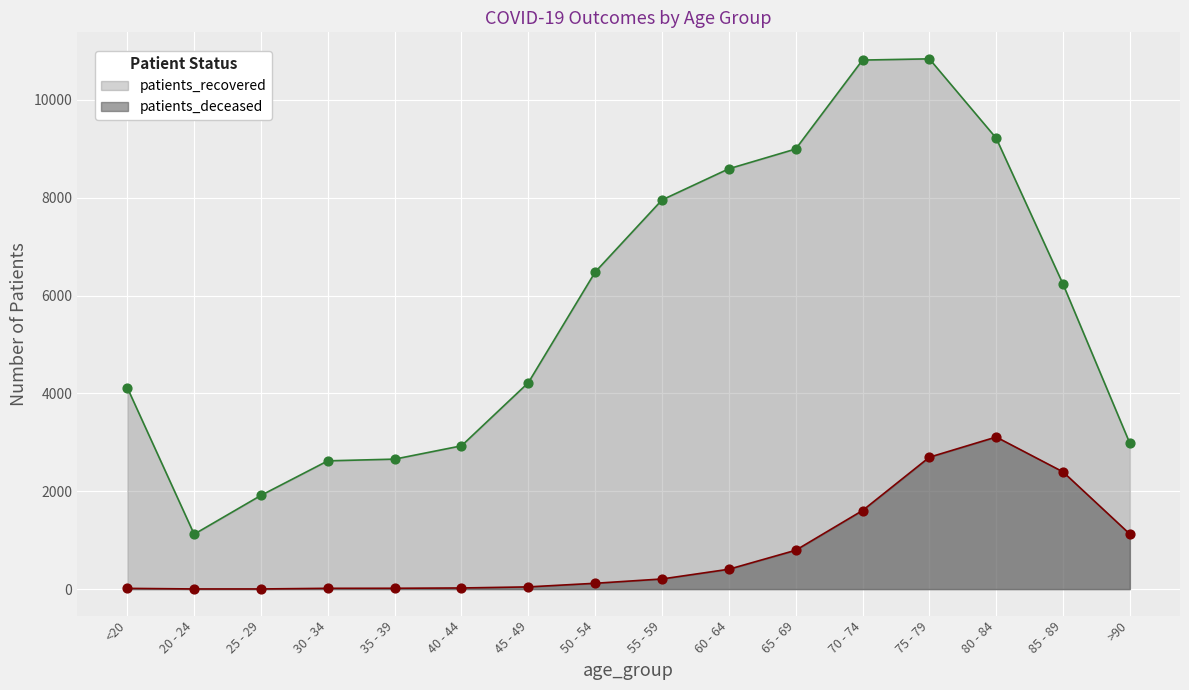

What is the total value across all series at 70 - 74?

12421